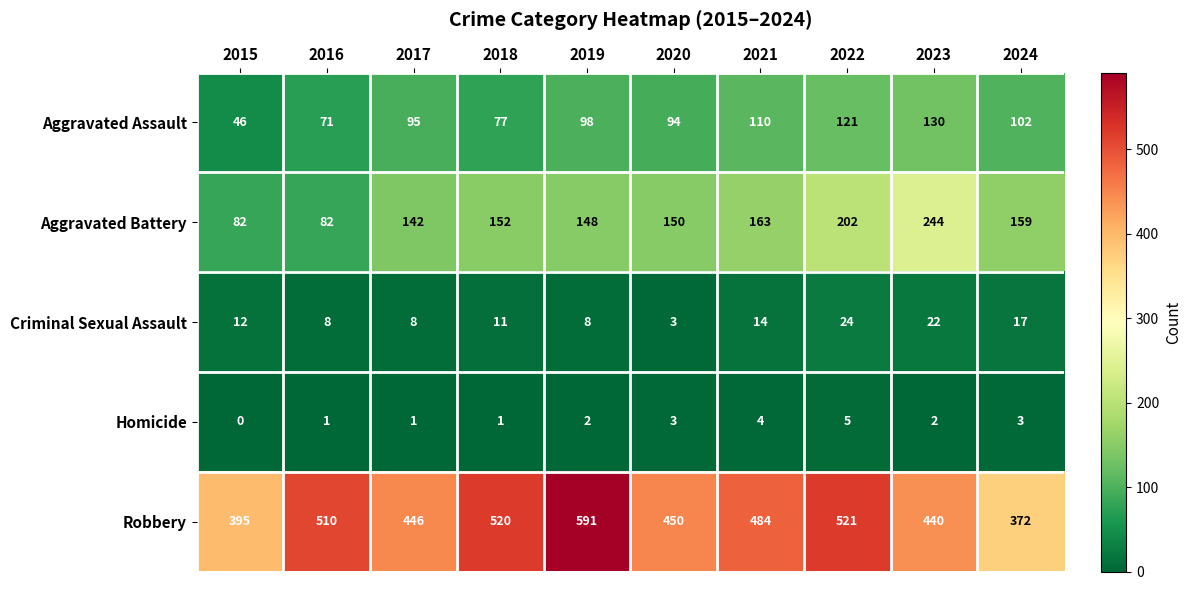

Where does the Robbery series first go above 484?

2016